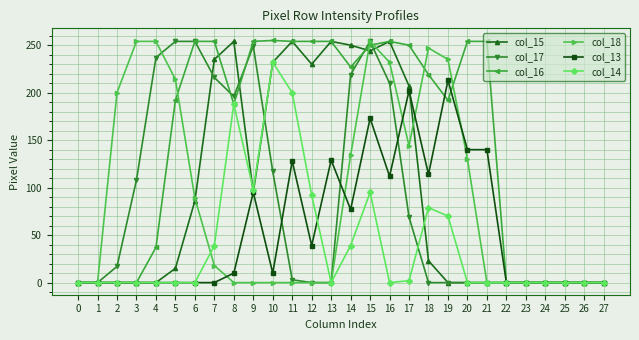

Which series changed the most between 19 and 22?

col_18